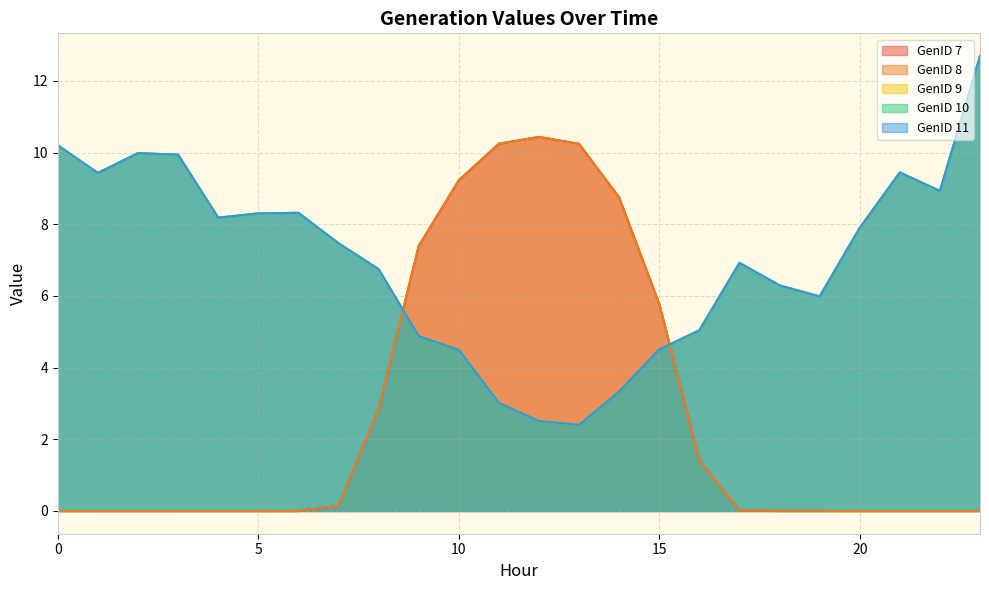

Which series changed the most between 3 and 10?

GenID 7